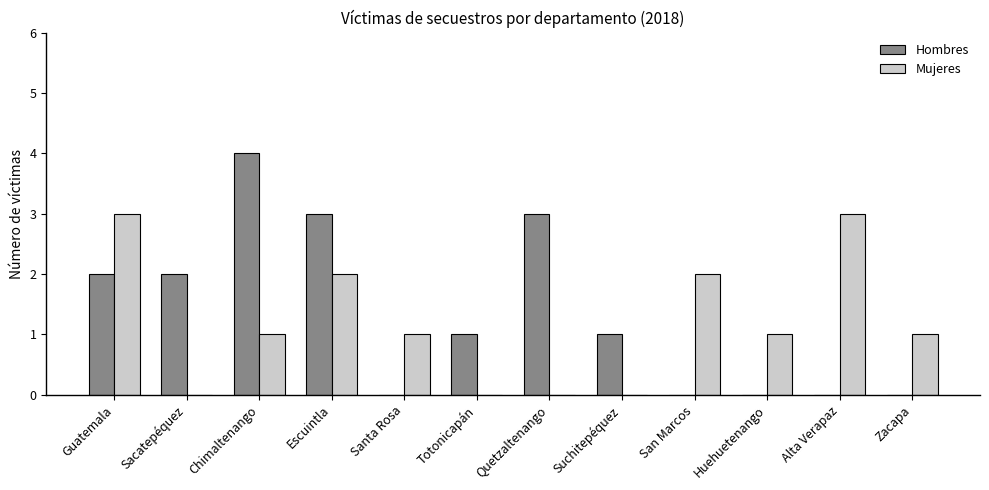

What is the sum of all Hombres values?

16